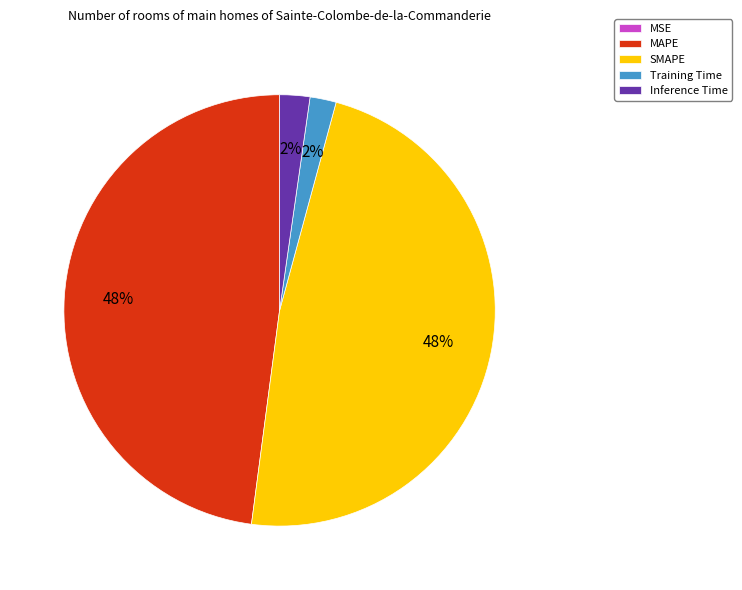

To the nearest percent, what is the difference between the largest and smallest slice percentages?

48%